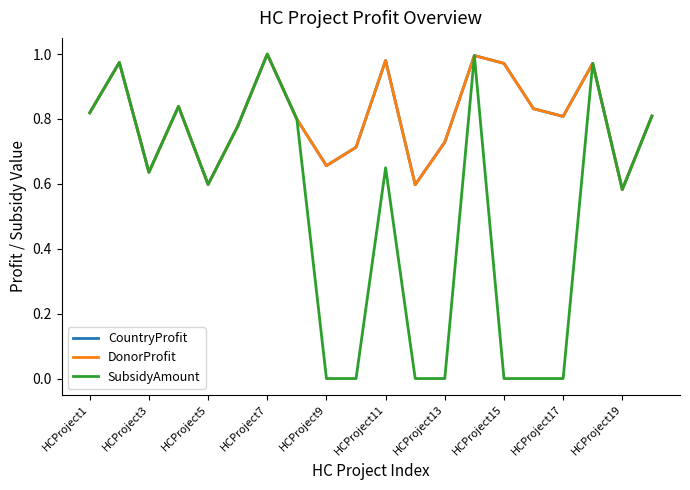

How many lines are shown in the chart?

3